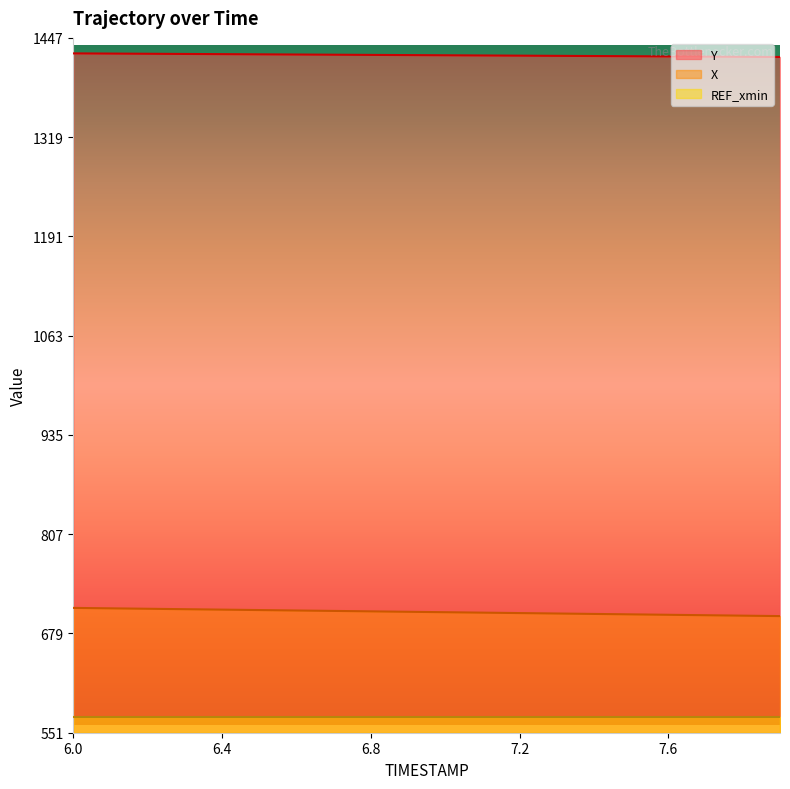

What is the minimum value shown in the chart?

571.0